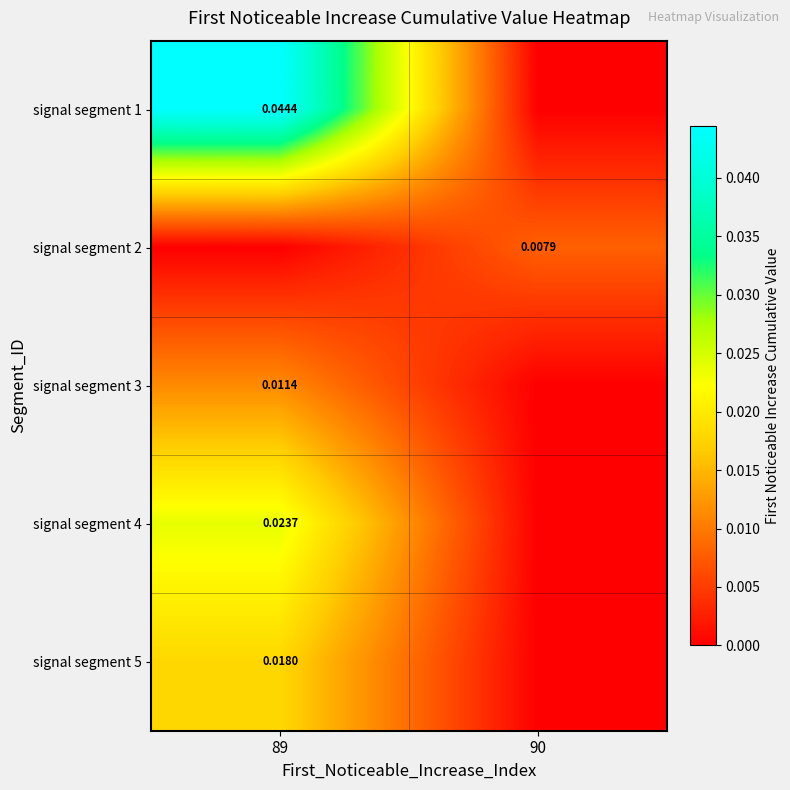

Between 89 and 90, which series saw the biggest shift?

signal segment 1